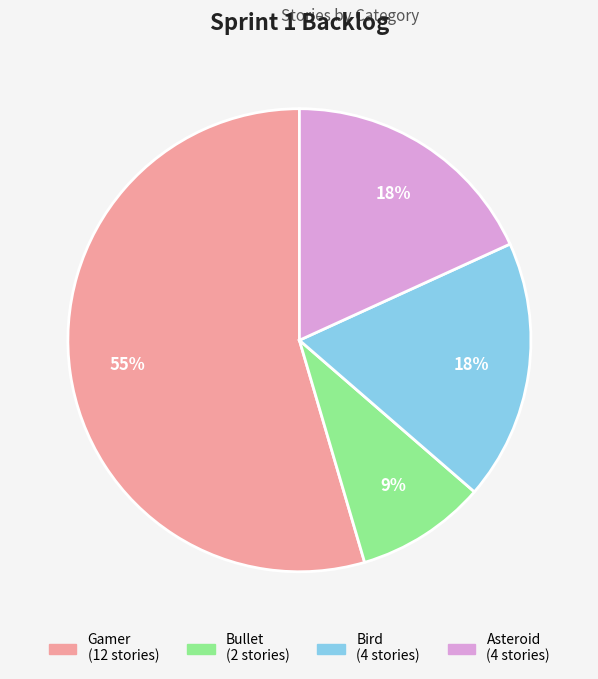

To the nearest percent, what is the average slice percentage?

25%